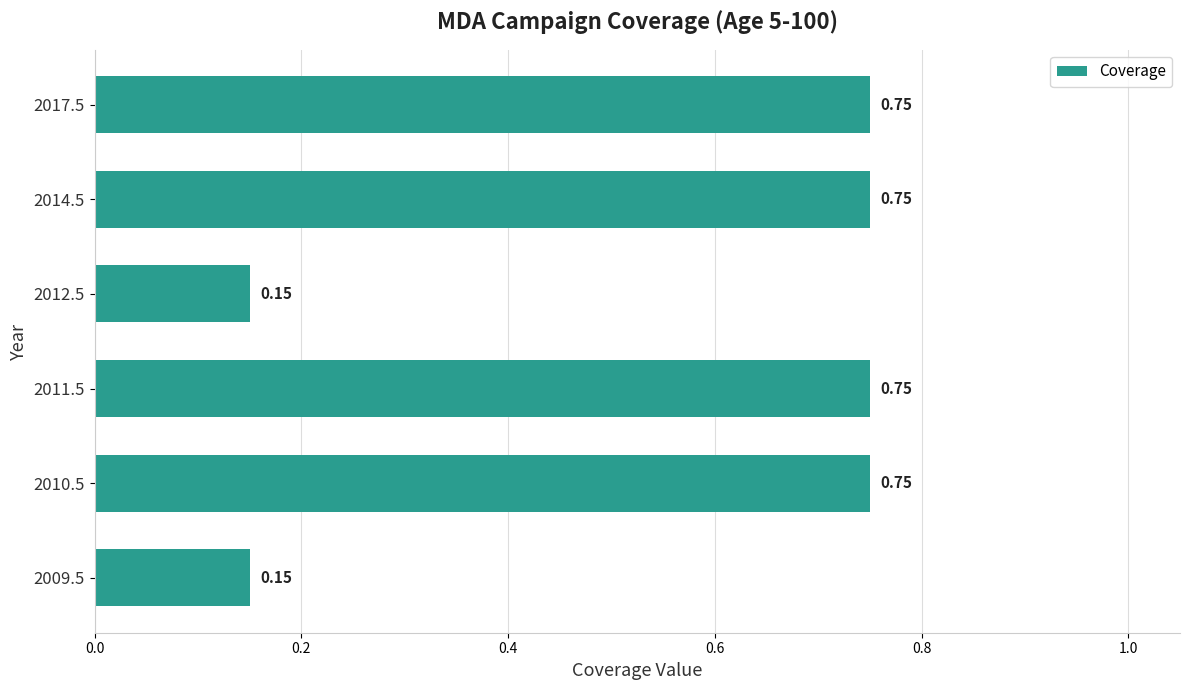

What is the change in value from 2009.5 to 2017.5?

+0.6